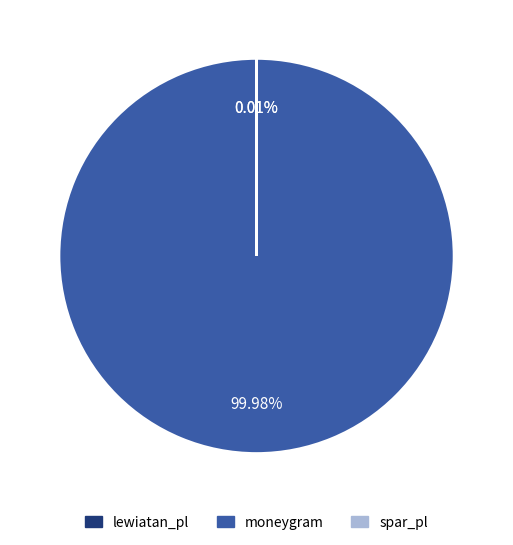

Which category accounts for the majority?

moneygram